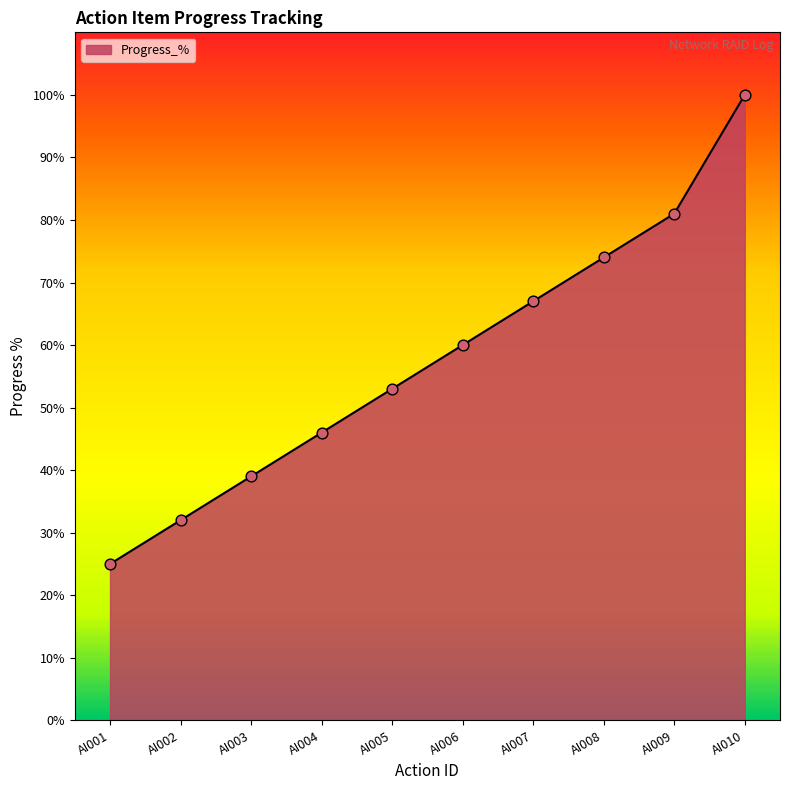

What is the ratio of the value at AI004 to the value at AI001?

1.8